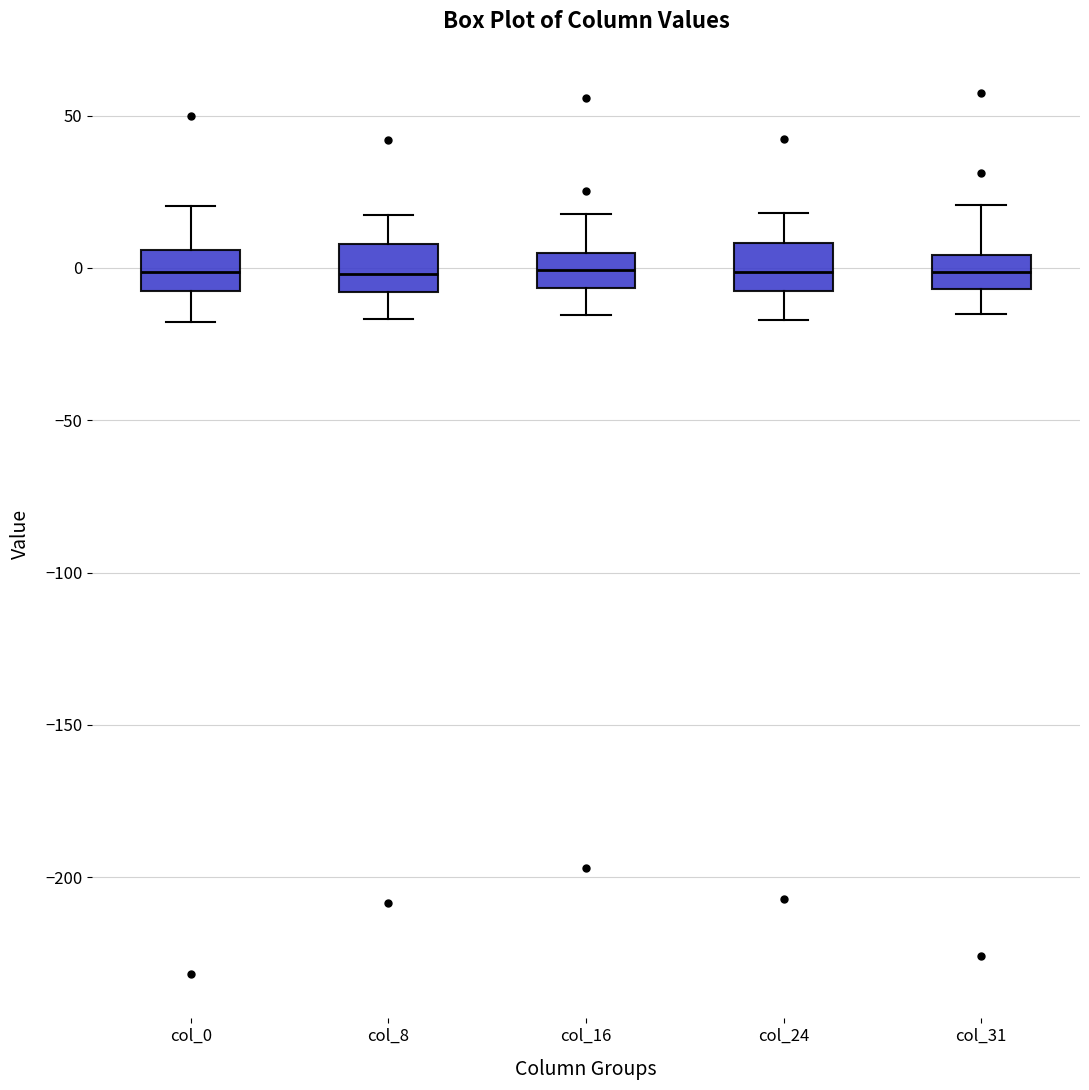

Where does the lower whisker of the box for col_16 end on the y-axis? The values are not printed on the chart, so give them approximately, as read against the axis.

-15